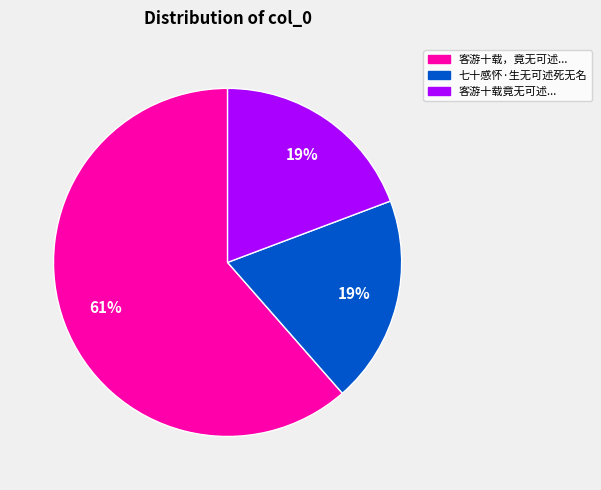

How many segments does this pie chart have?

3